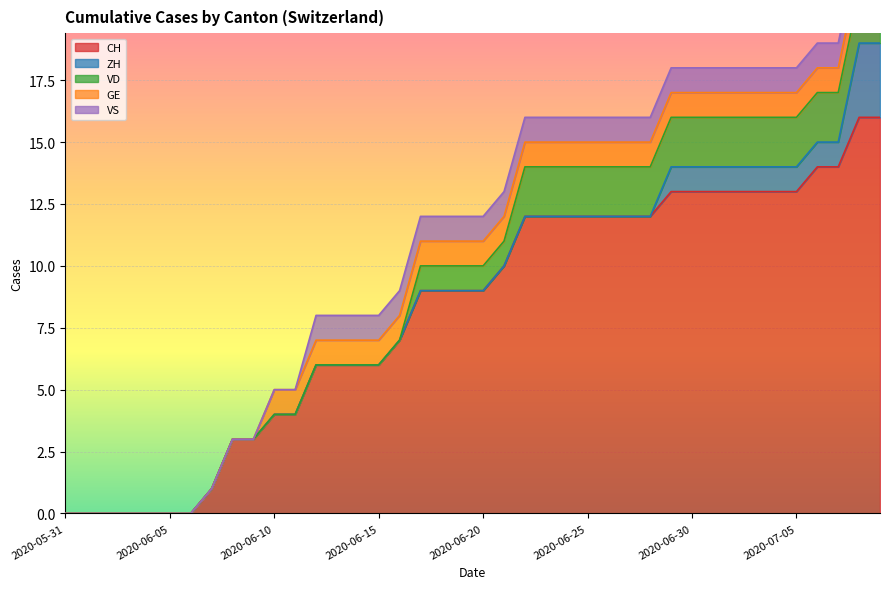

The GE series shows 1 at 2020-06-25. True or false?

False